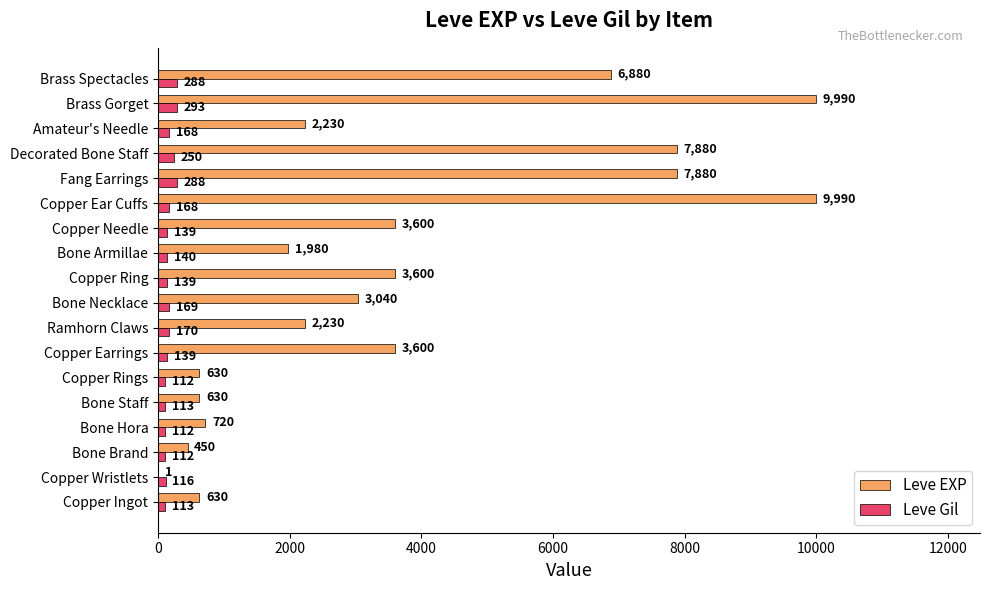

What value does the Leve Gil series have at Bone Armillae, to the nearest 10?

140